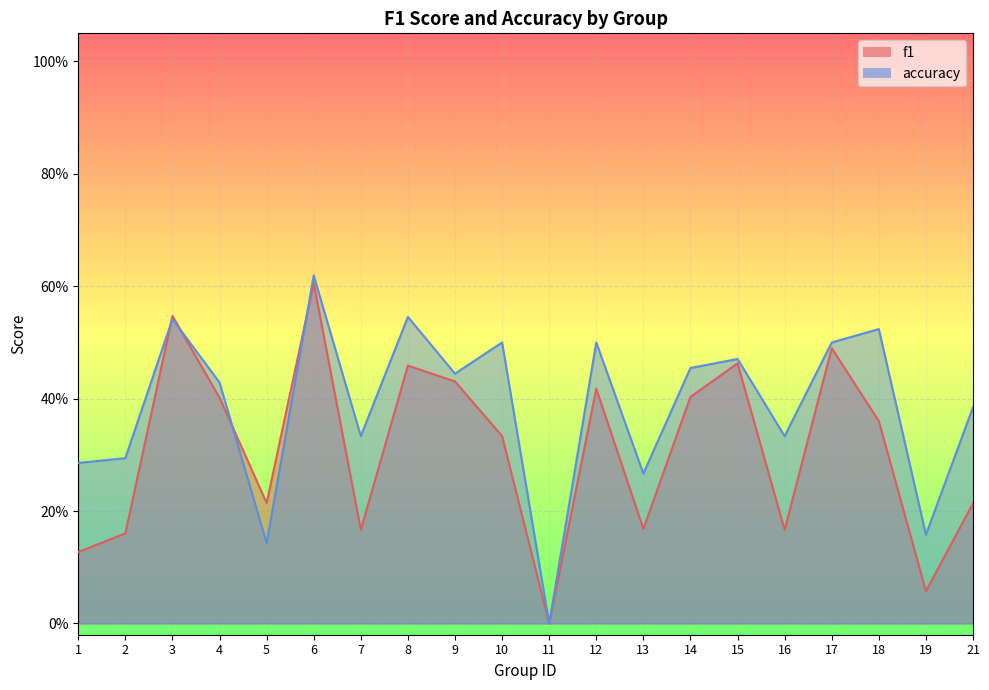

Which series has the widest spread of values?

accuracy